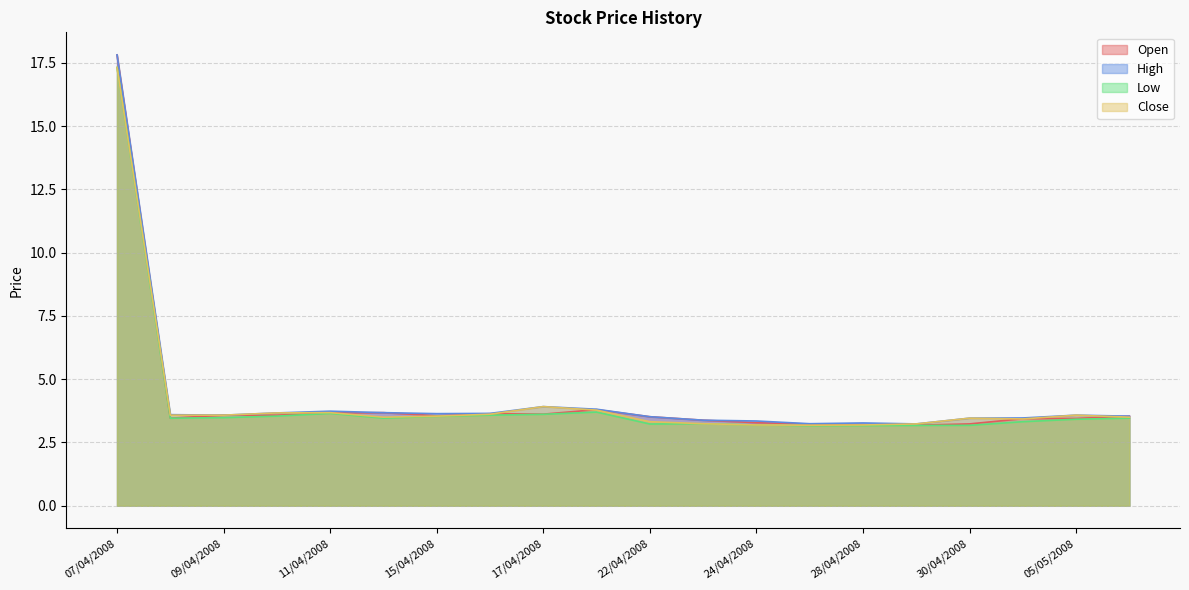

Which series has the largest total across all categories?

High